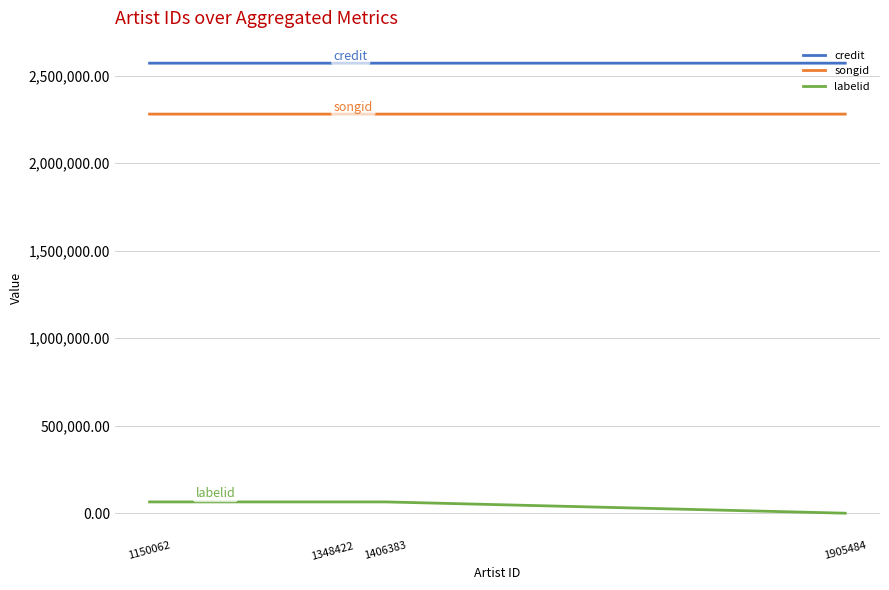

True or false: songid and credit cross at least once.

False